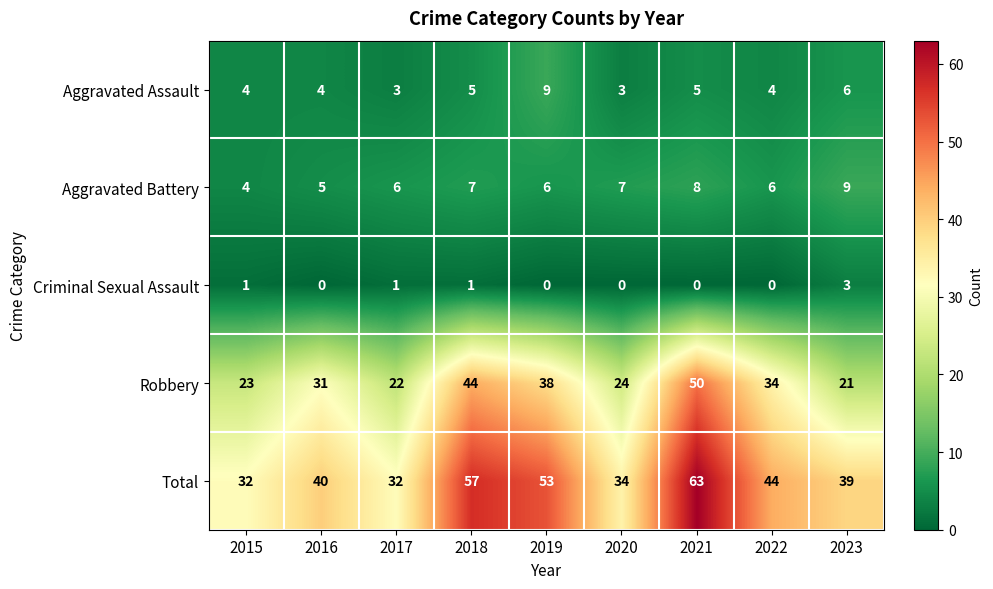

Is it true that Robbery equals 22 at 2017?

True